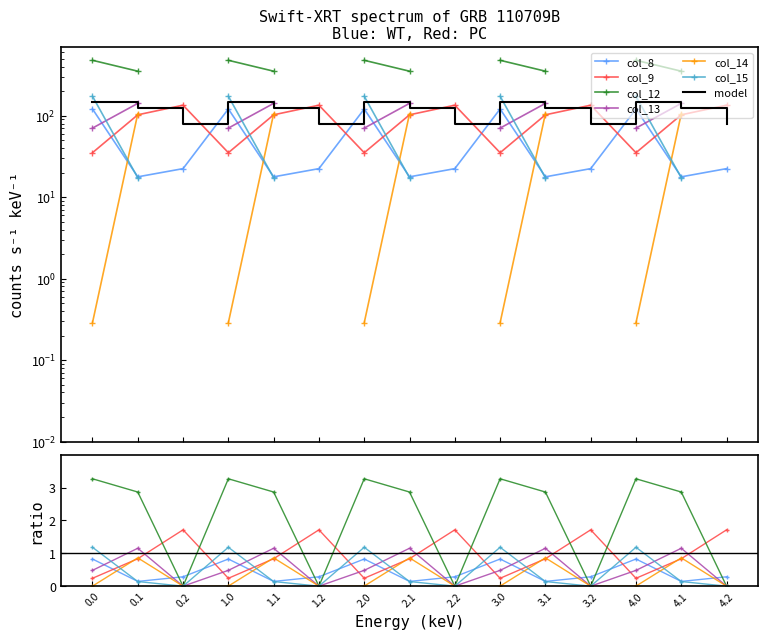

How many values in the col_8 series exceed 22?

10